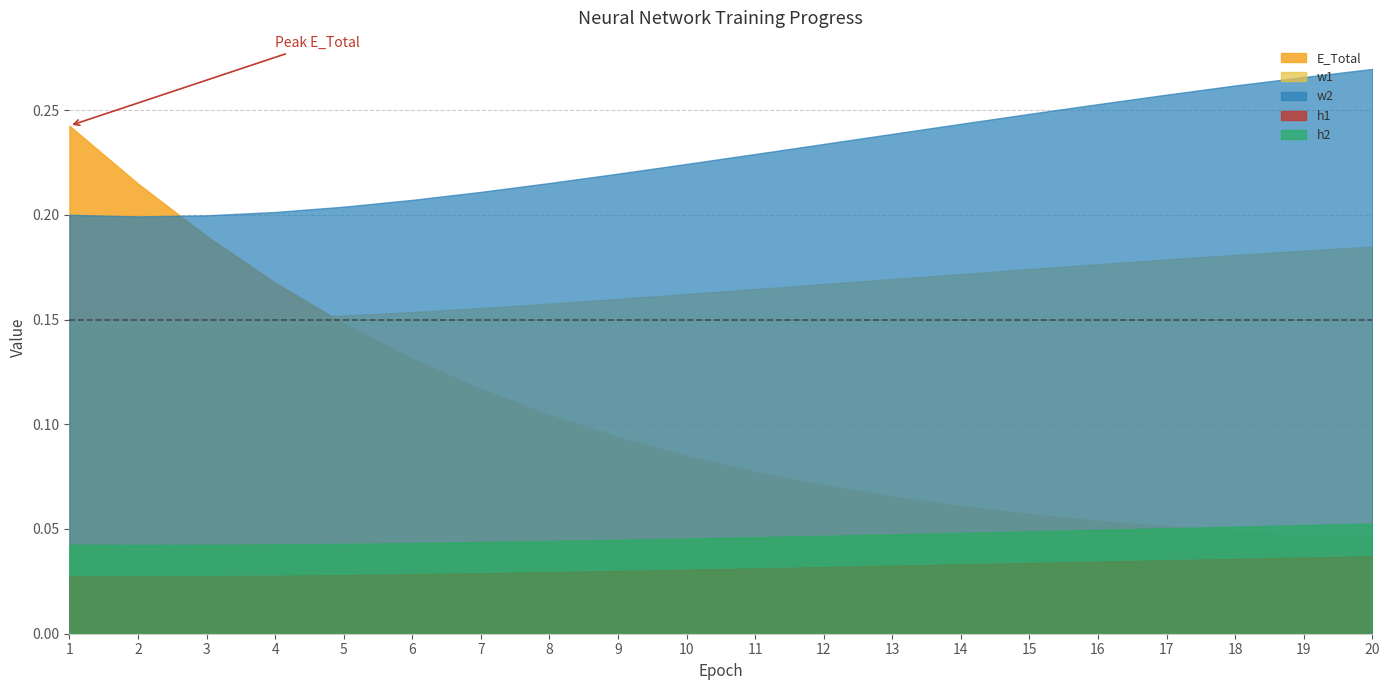

Count the number of data series in this chart.

5